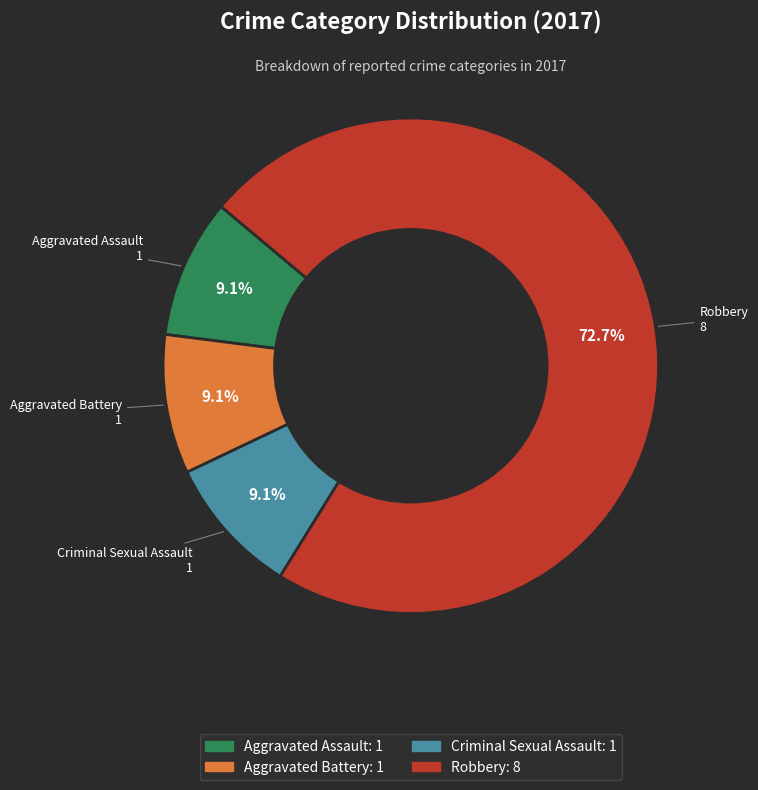

Is there a majority slice in this chart?

Yes